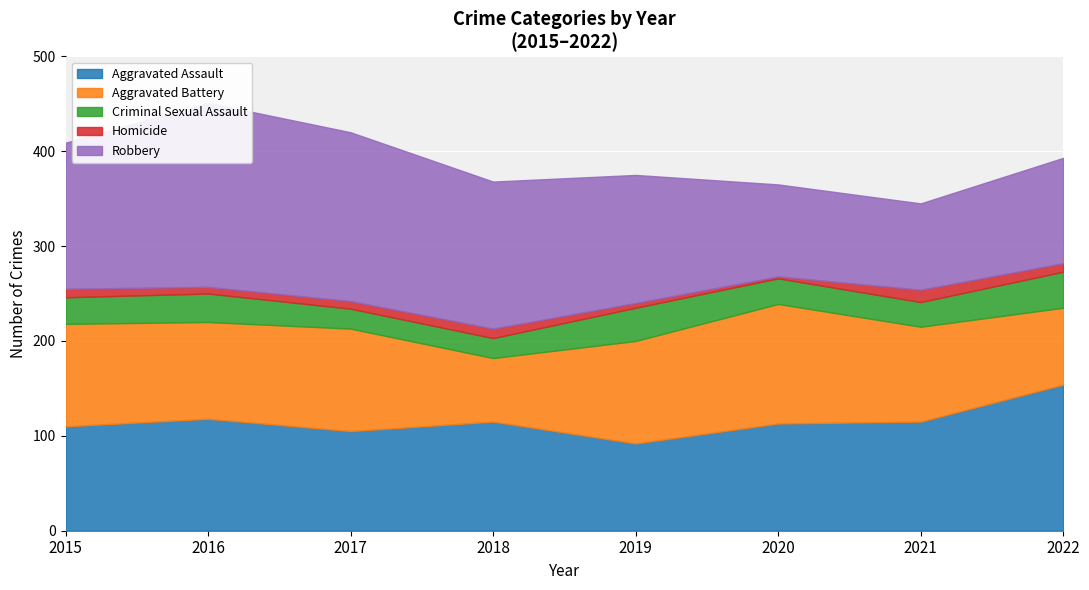

How many data points does each series have?

8